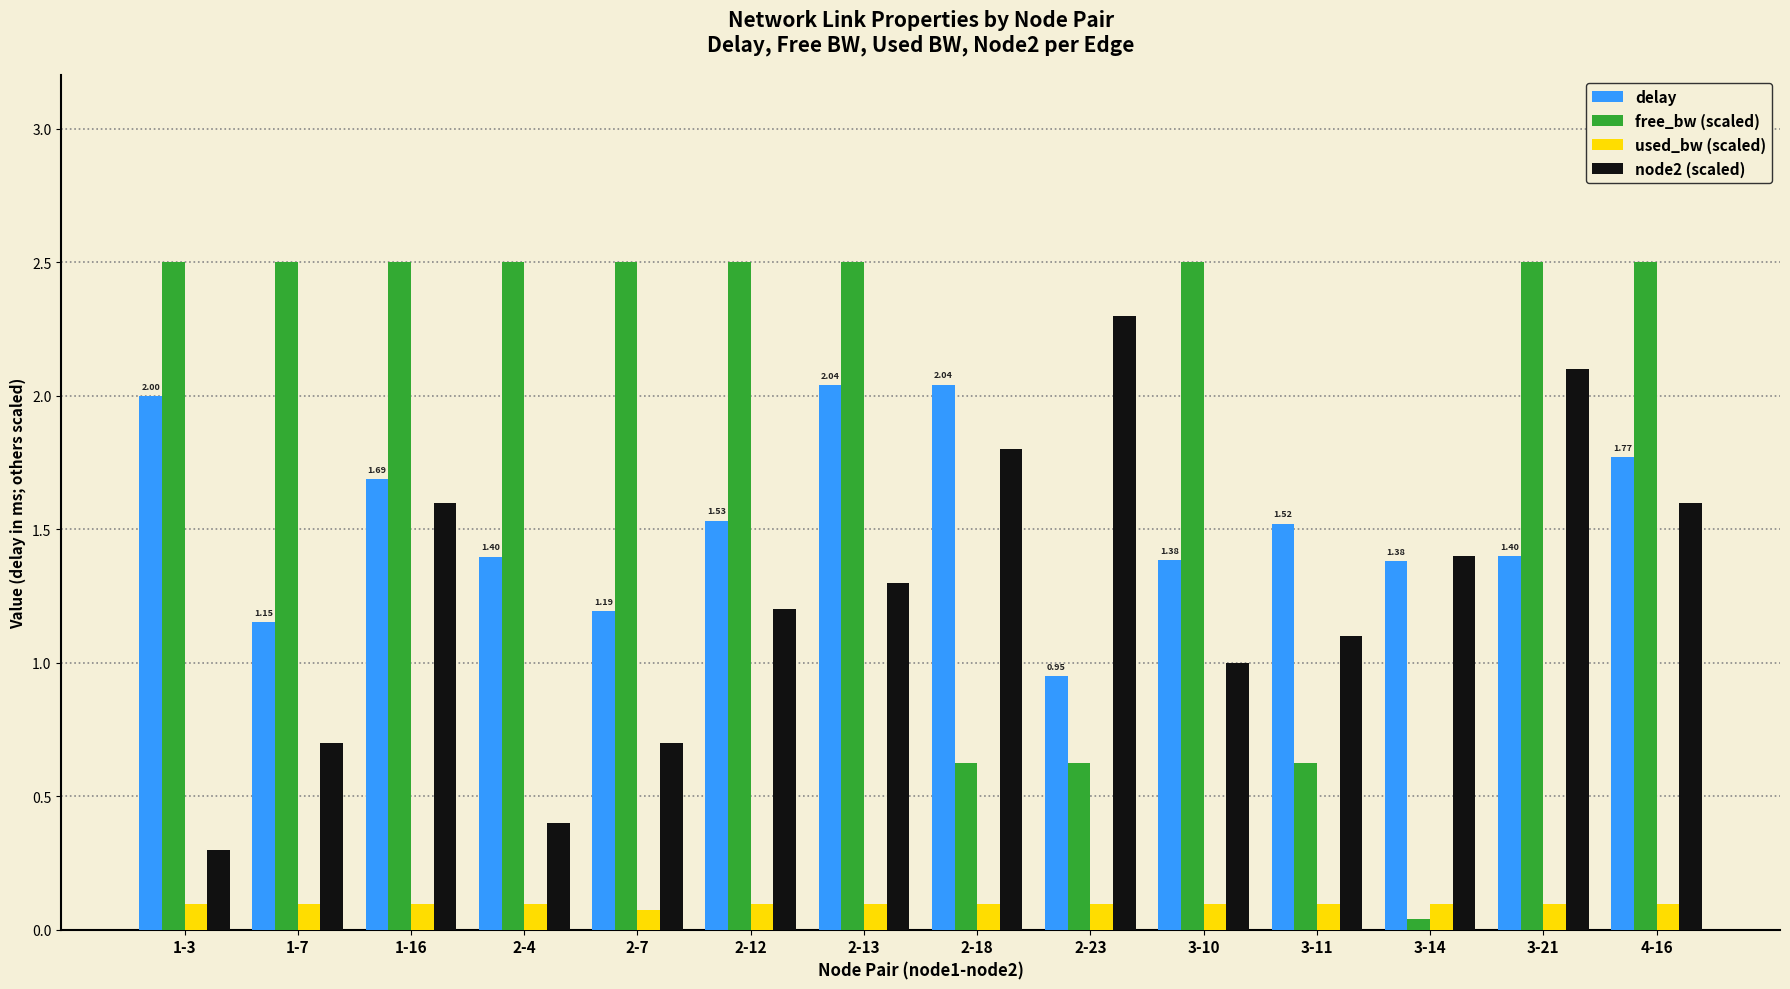

What is the sum of the delay values at 3-10 and 3-21?

2.8